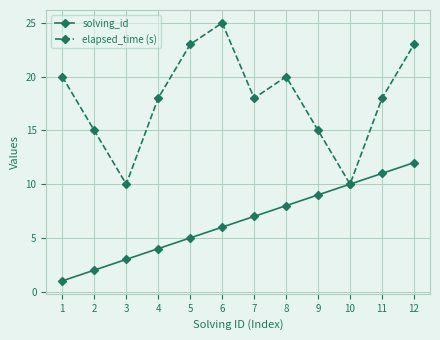

Reading right to left, transcribe all the data shown in this chart.

solving_id: 12=12	11=11	10=10	9=9	8=8	7=7	6=6	5=5	4=4	3=3	2=2	1=1
elapsed_time (s): 12=23	11=18	10=10	9=15	8=20	7=18	6=25	5=23	4=18	3=10	2=15	1=20